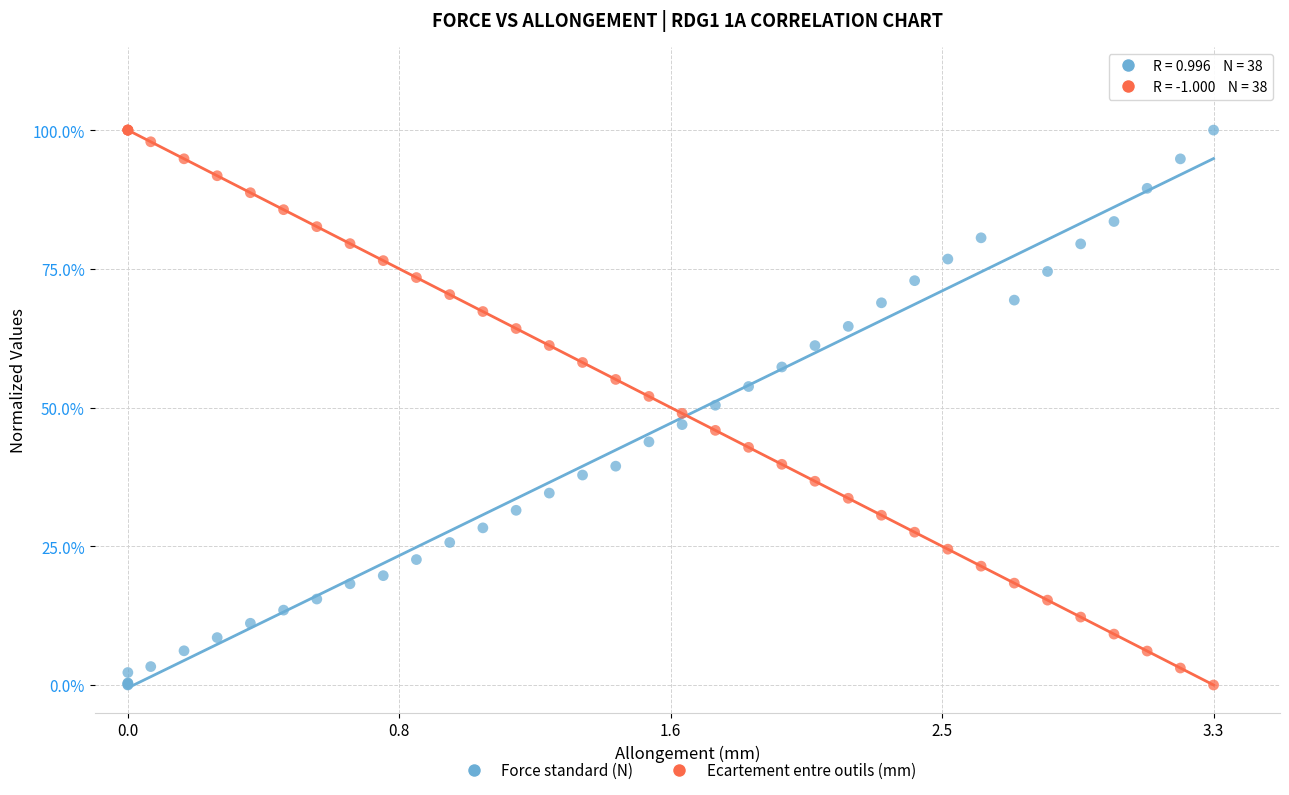

What are all the series names shown in the legend?

Force standard (N), Ecartement entre outils (mm)